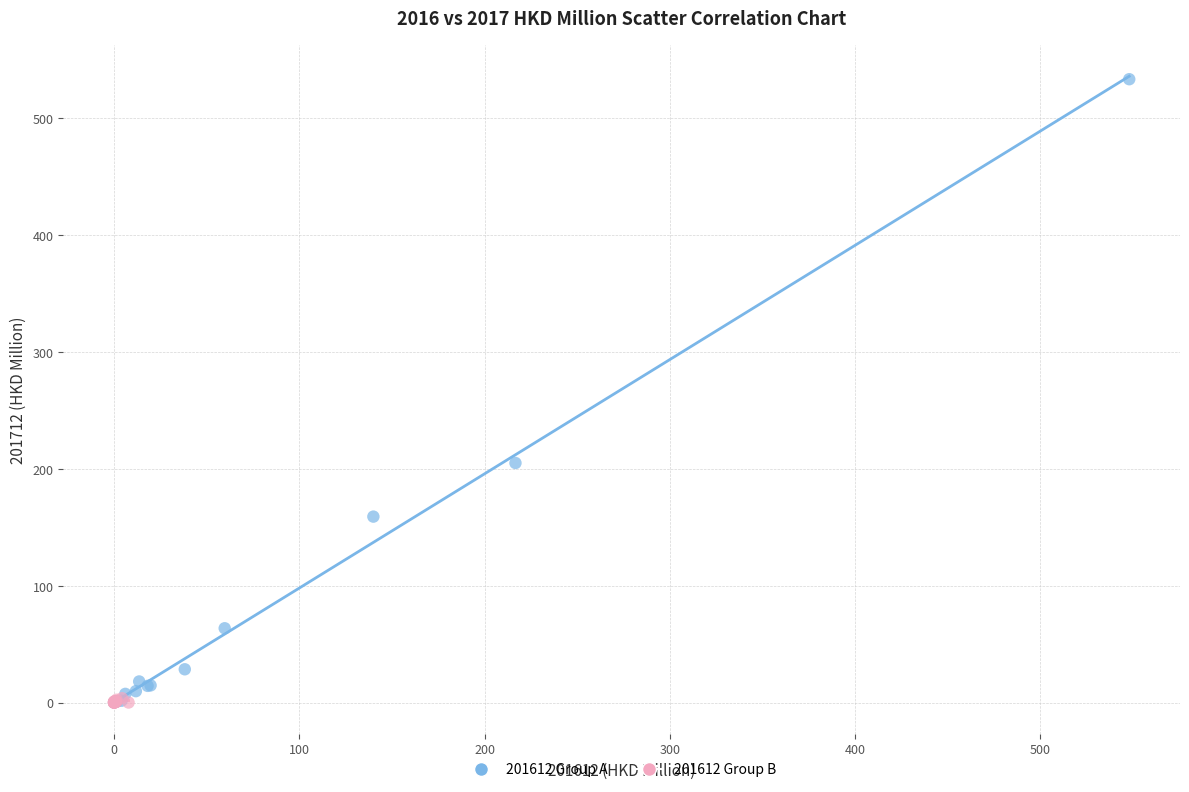

Which series has the largest Y range (max minus min)?

201612 Group A